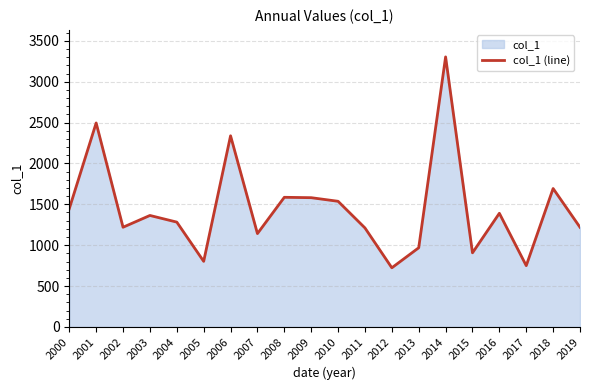

True or false: there are more than 0 points higher than both neighbors.

True